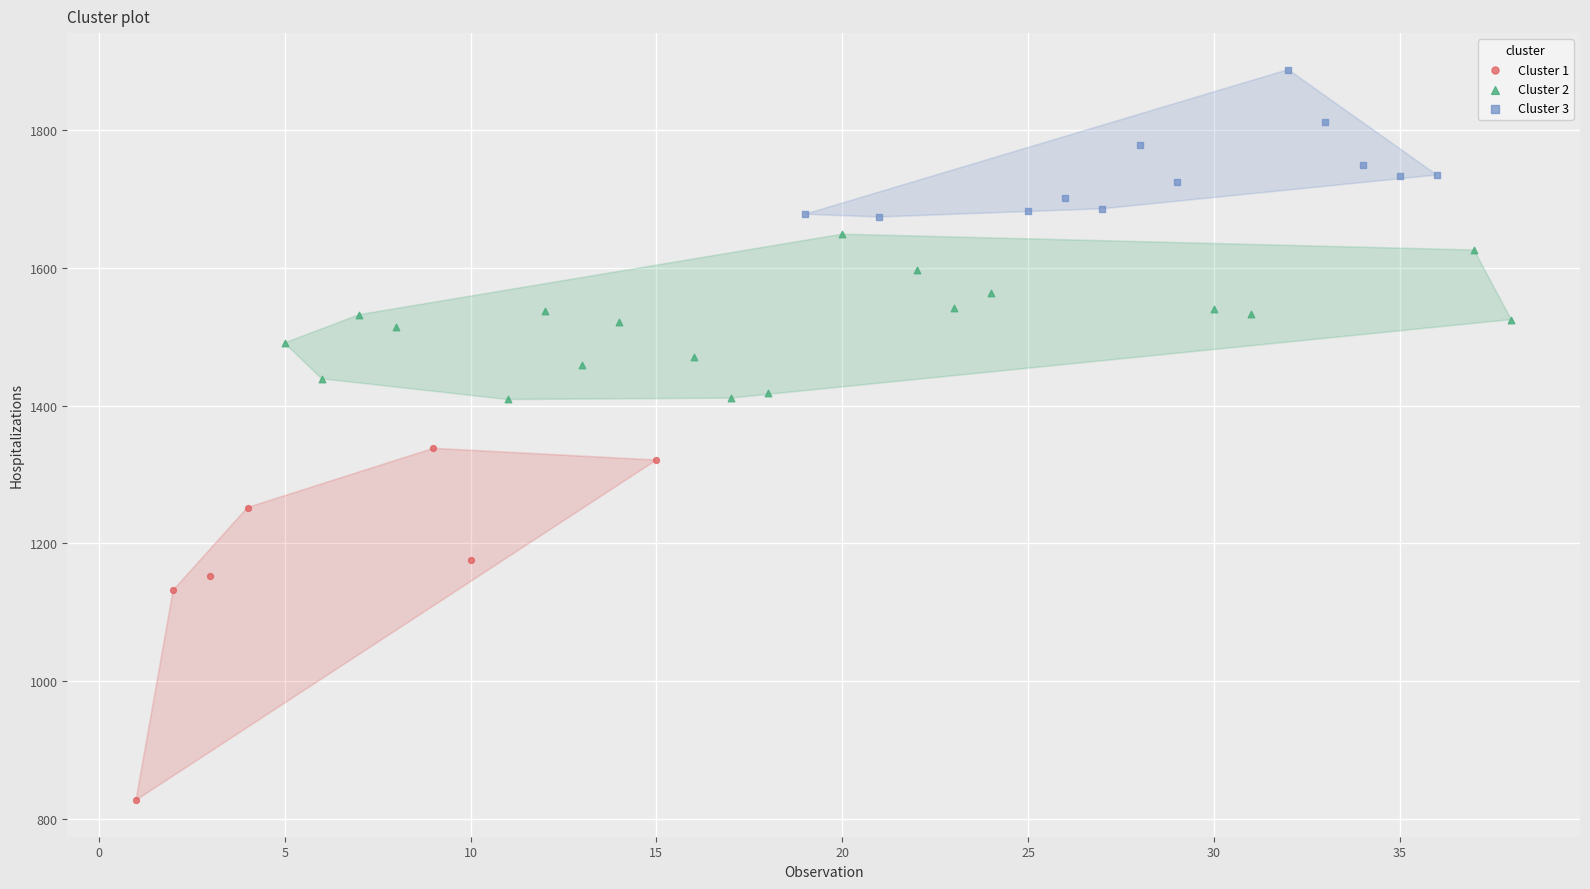

Which series has the widest spread of Y values?

Cluster 1